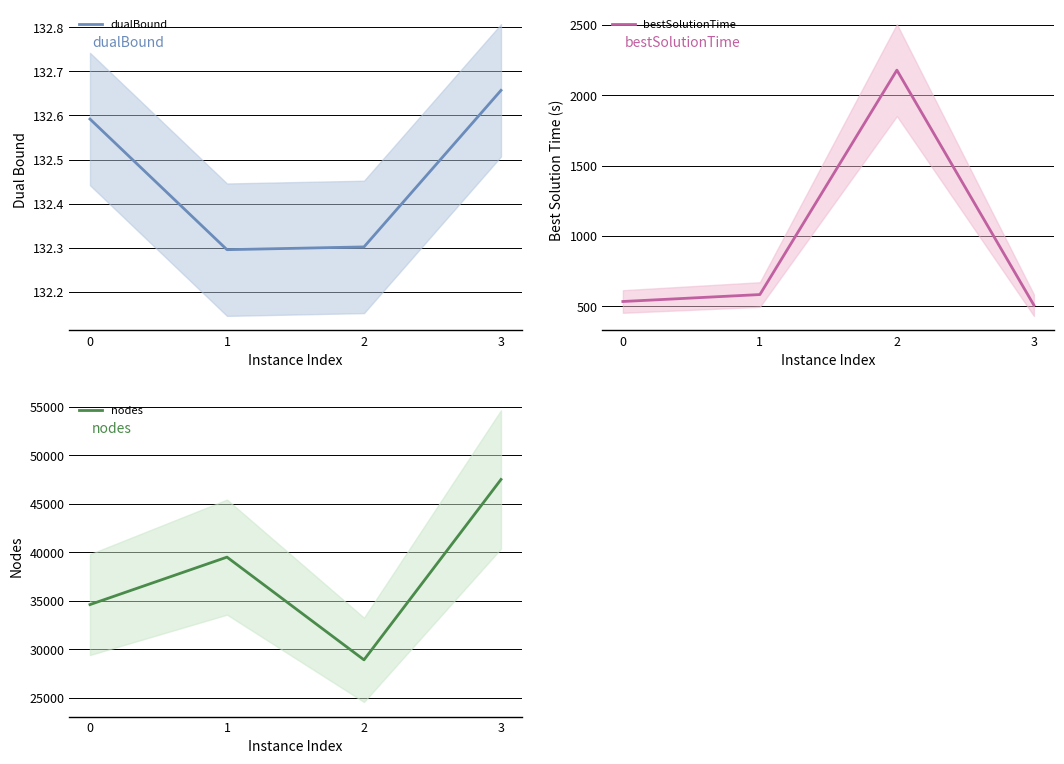

Rank the categories by bestSolutionTime value from lowest to highest.

3, 0, 1, 2